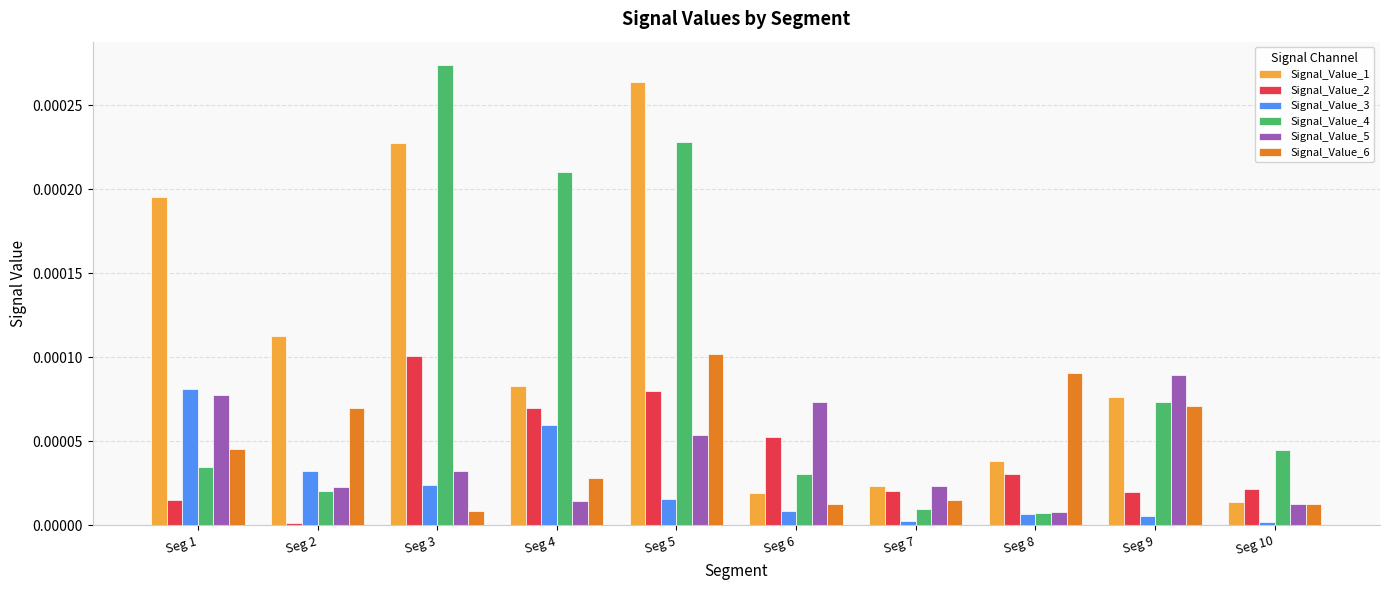

Rank the series at Seg 5 from highest to lowest value.

Signal_Value_1, Signal_Value_4, Signal_Value_6, Signal_Value_2, Signal_Value_5, Signal_Value_3